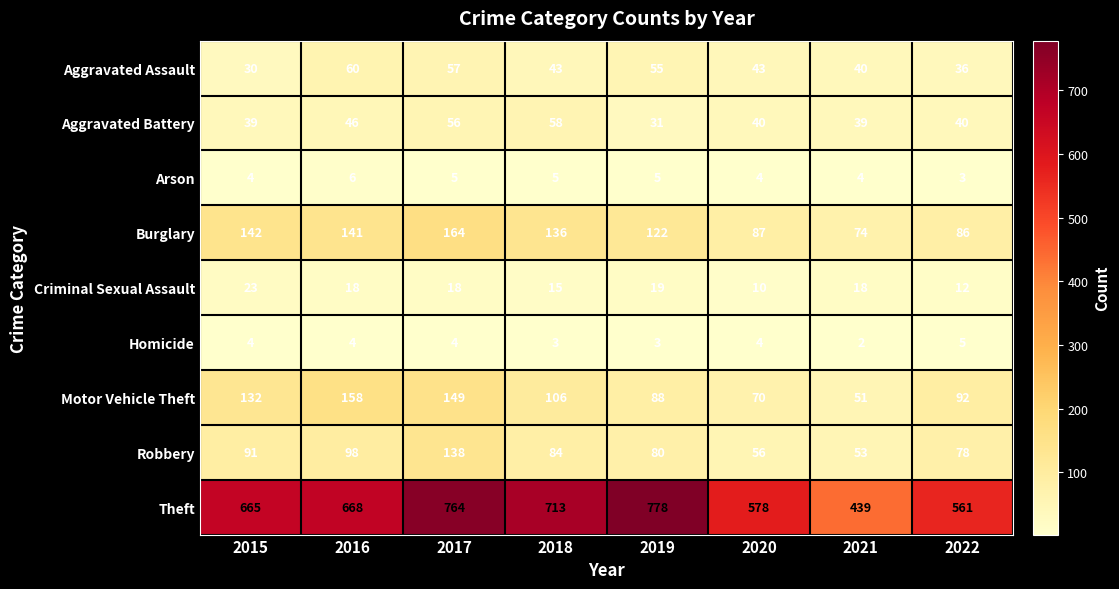

What is the approximate value of Robbery at 2019?

80